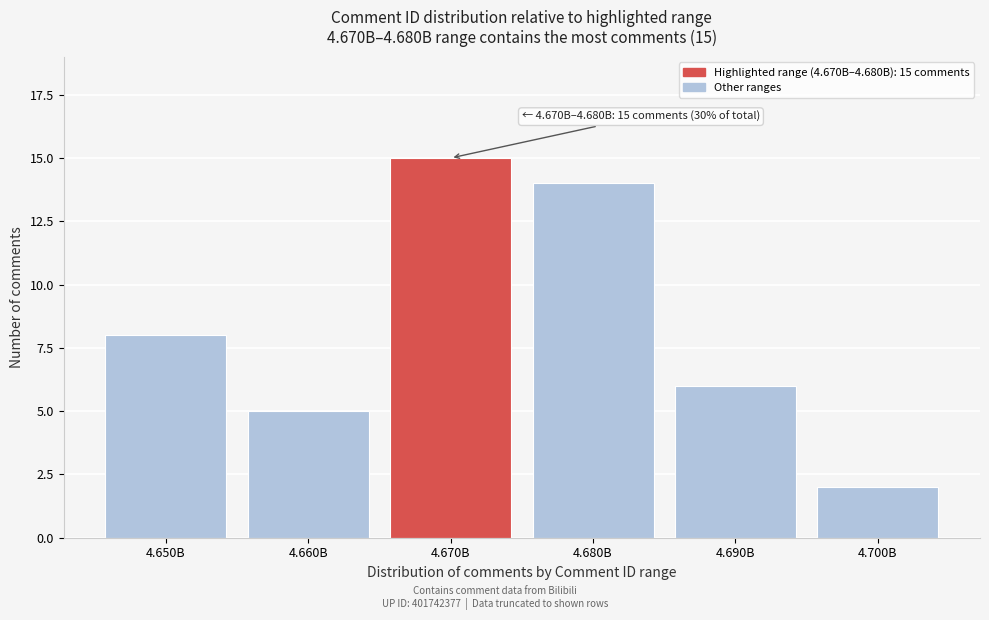

Reading right to left, list all the values displayed in this chart.

4.700B=2	4.690B=6	4.680B=14	4.670B=15	4.660B=5	4.650B=8